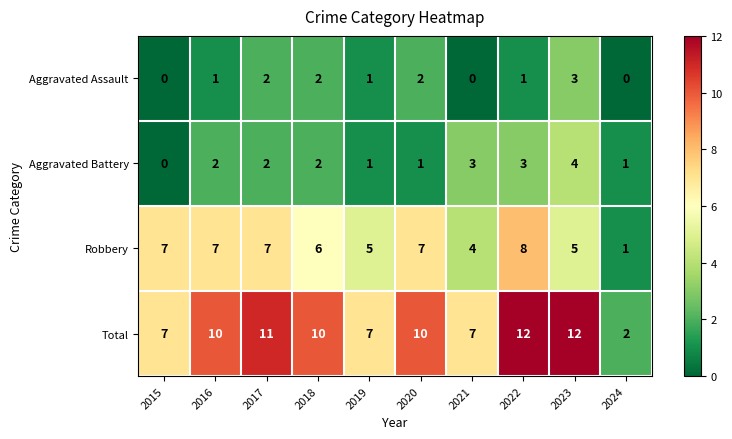

What is the difference between the maximum and minimum values in the Robbery series?

7